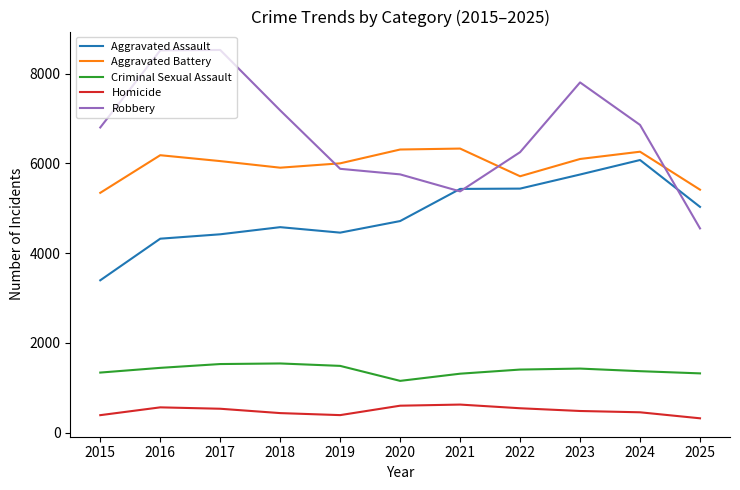

Rank the series at 2025 from lowest to highest value.

Homicide, Criminal Sexual Assault, Robbery, Aggravated Assault, Aggravated Battery